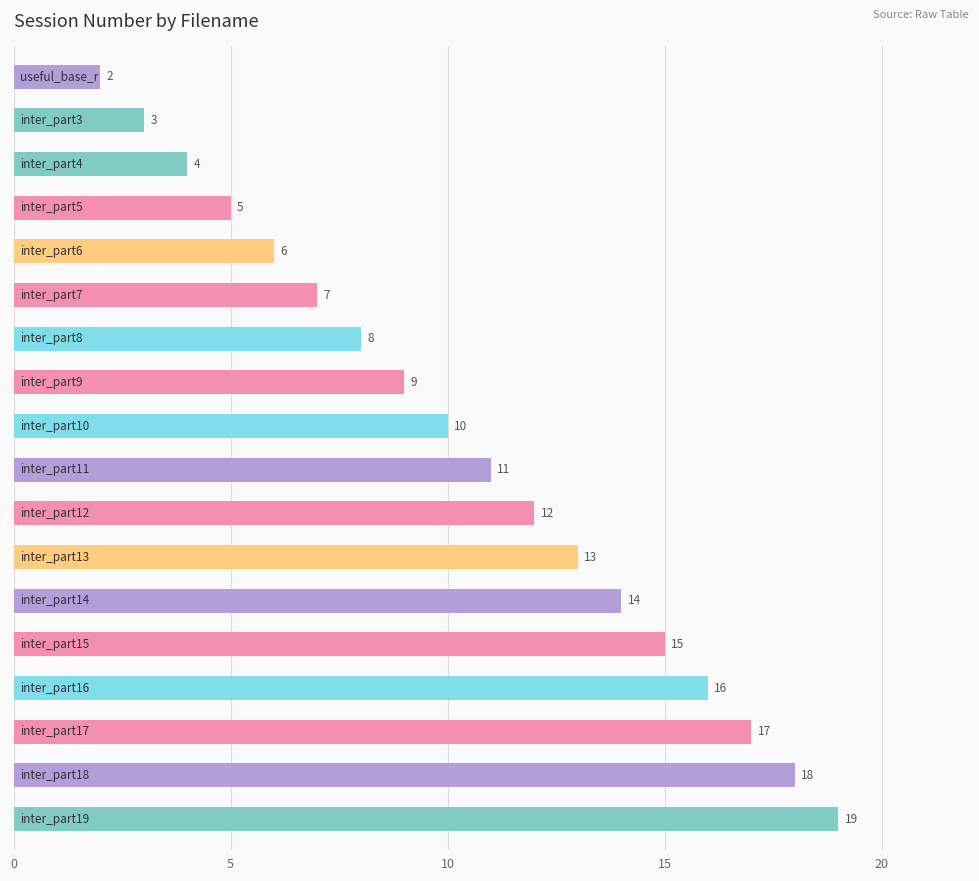

What is the sum of all values?

189